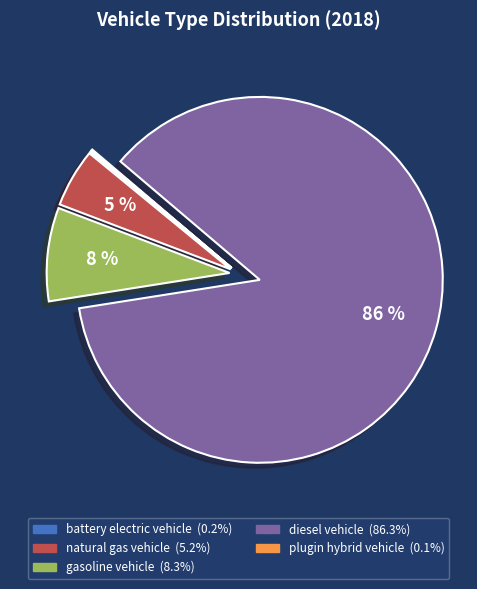

What is the largest slice in the pie chart?

diesel vehicle